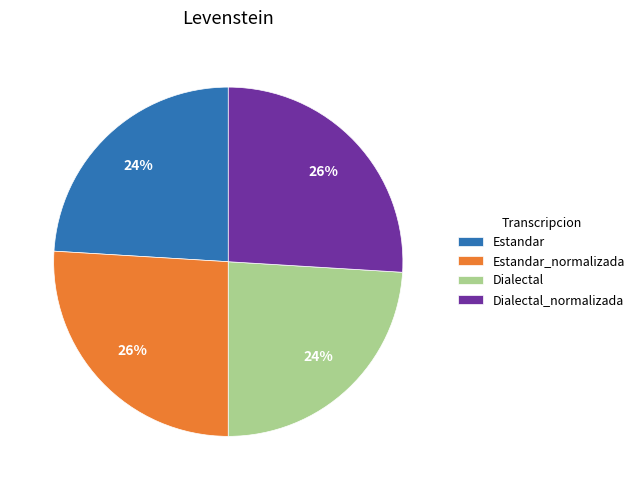

The Dialectal_normalizada slice represents 13% of the pie. True or false?

False